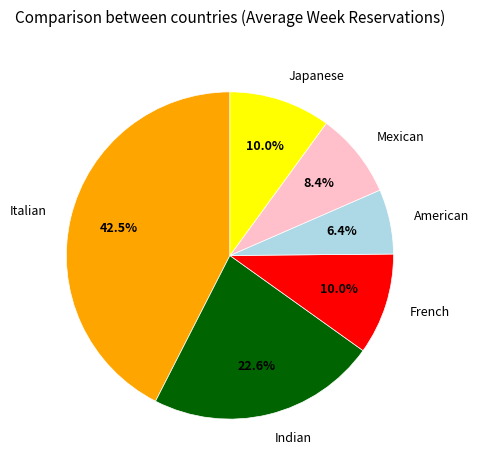

What is the smallest slice in the pie chart?

American